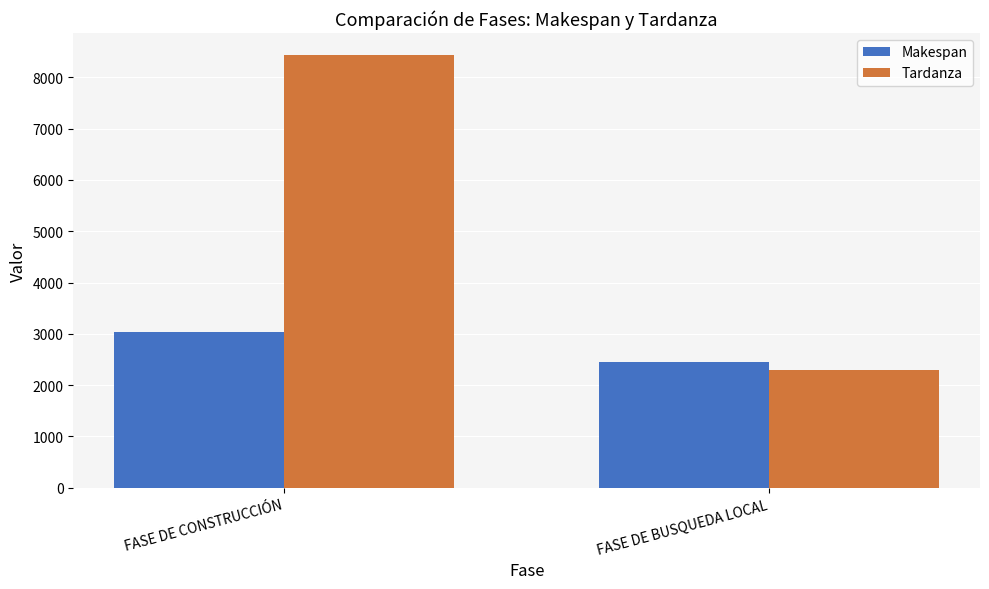

How many values in the Makespan series are below 3035?

1